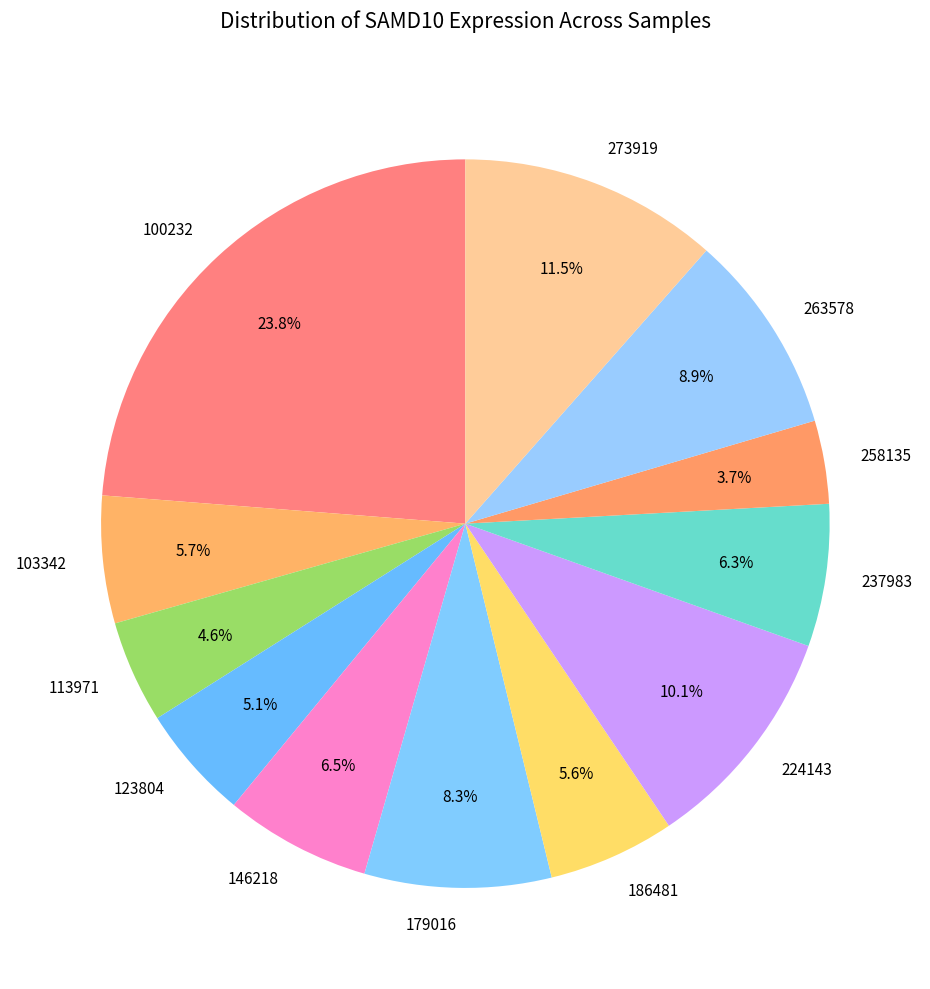

Which category has the biggest portion of the pie?

100232